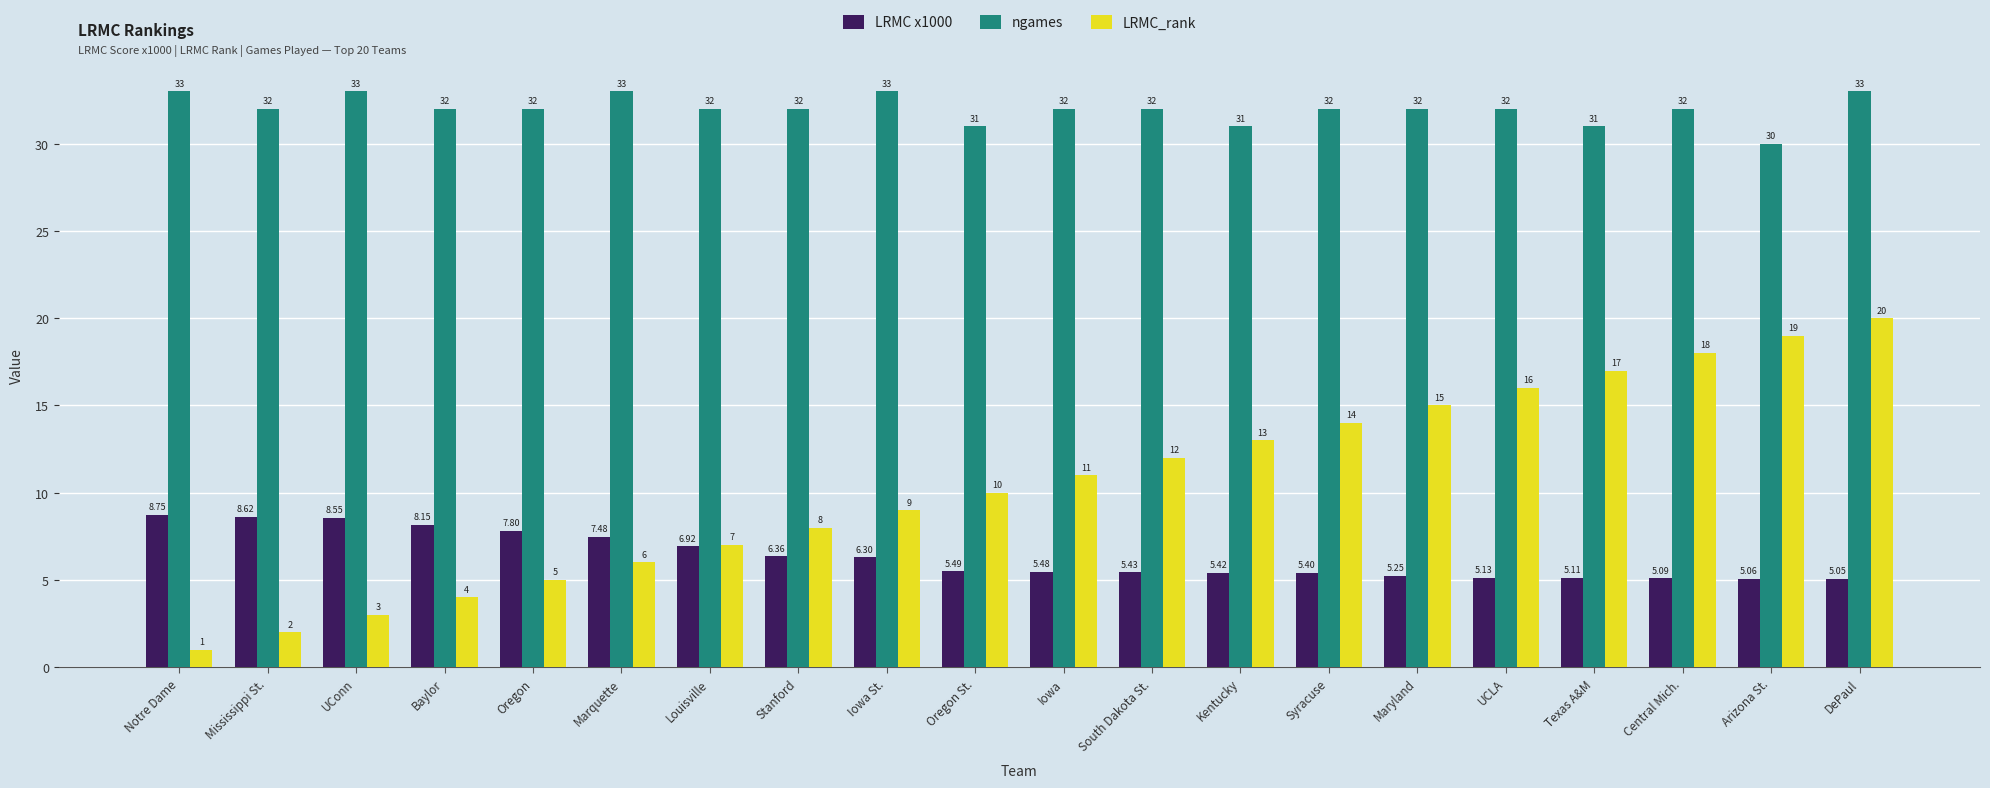

At Baylor, list the series in order from smallest to largest.

LRMC_rank, LRMC x1000, ngames